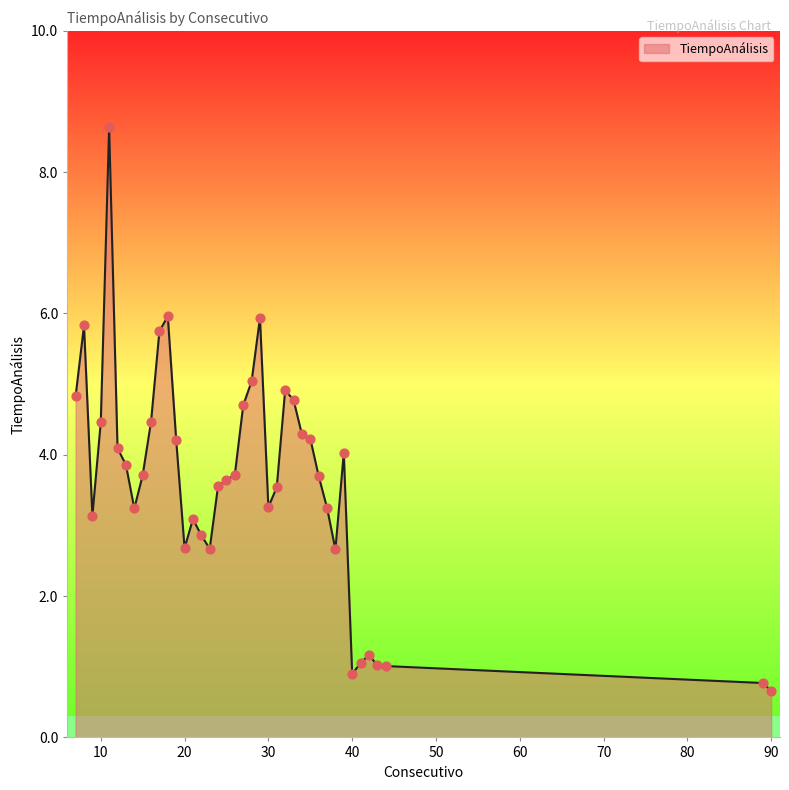

What is the minimum value shown in the chart?

0.7